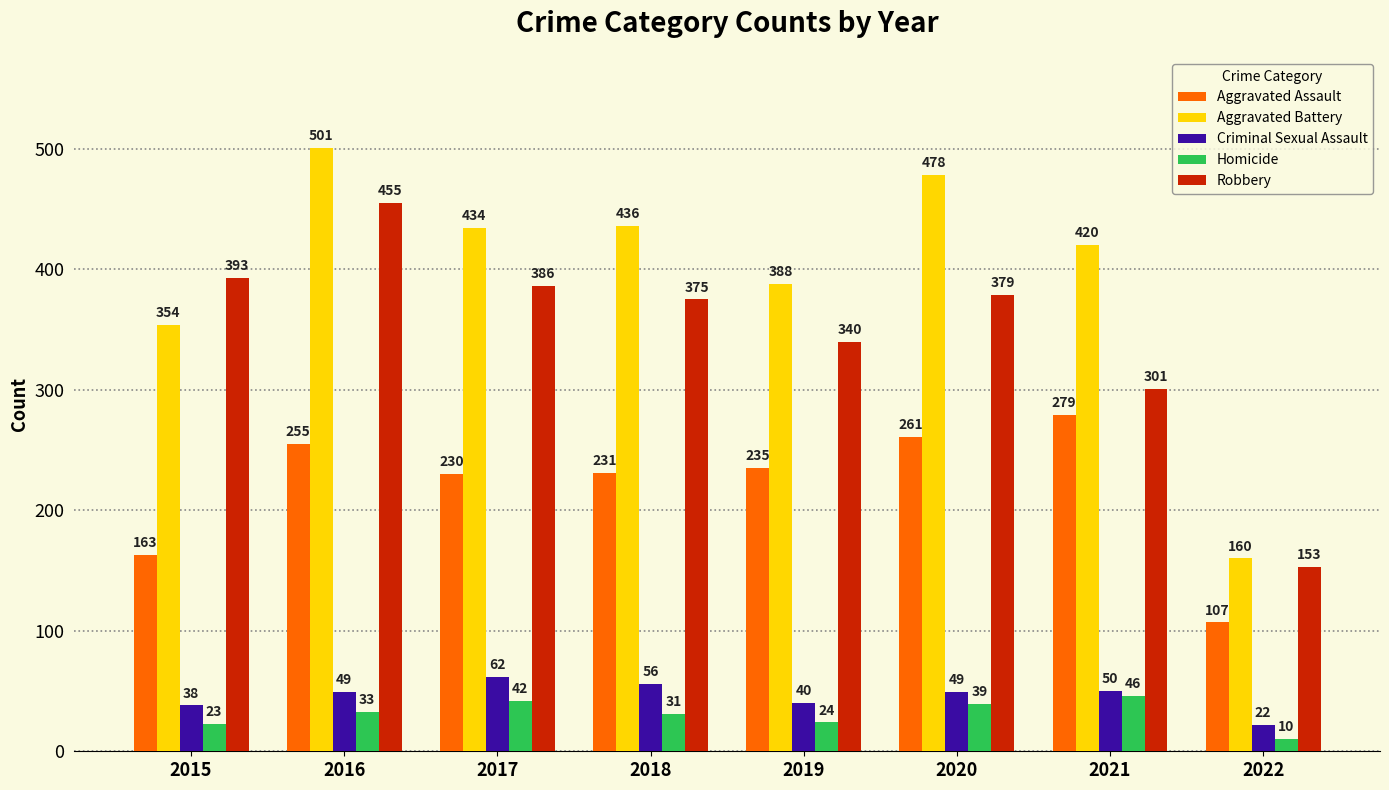

Between 2015 and 2022, which series saw the biggest shift?

Robbery